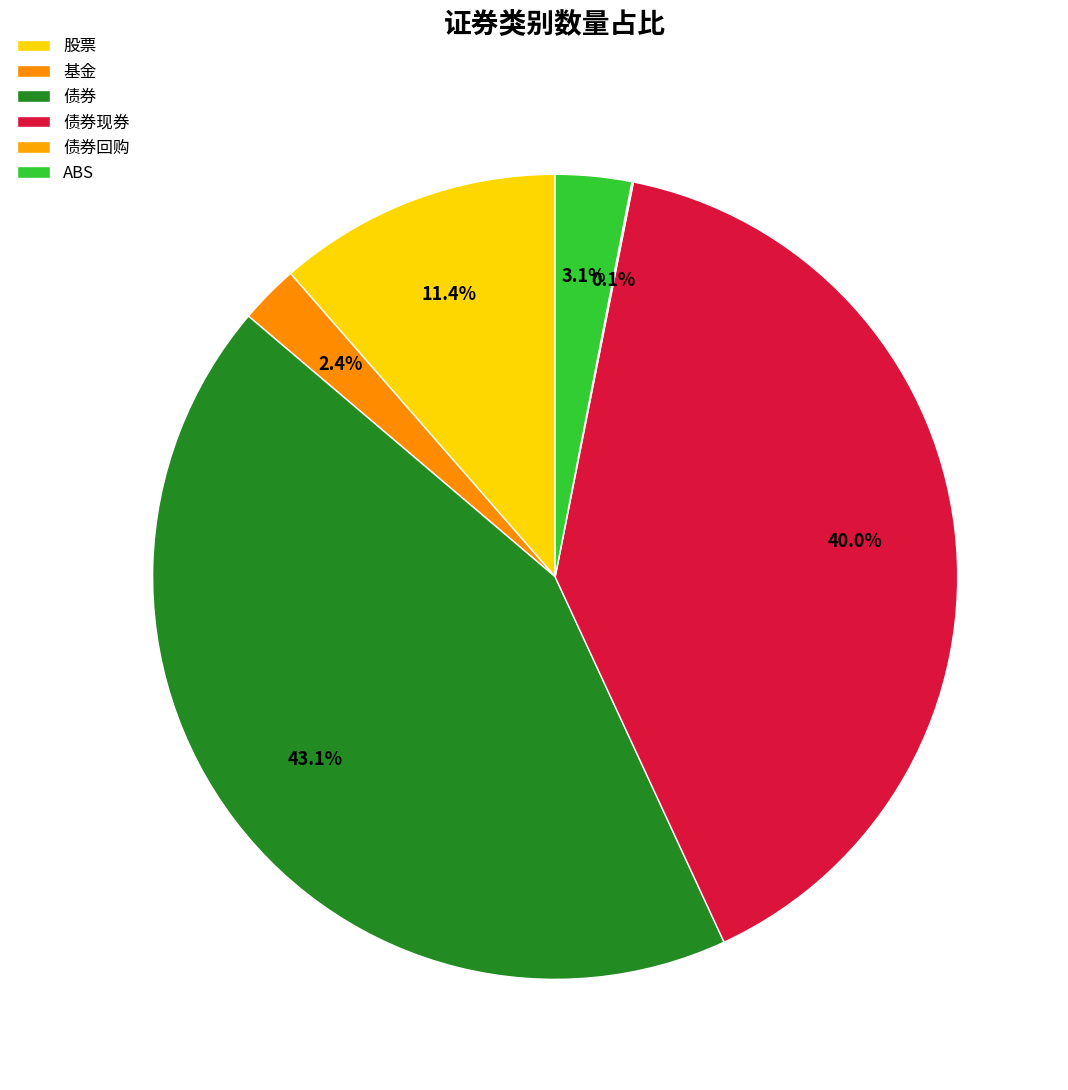

Which slice is the largest?

债券